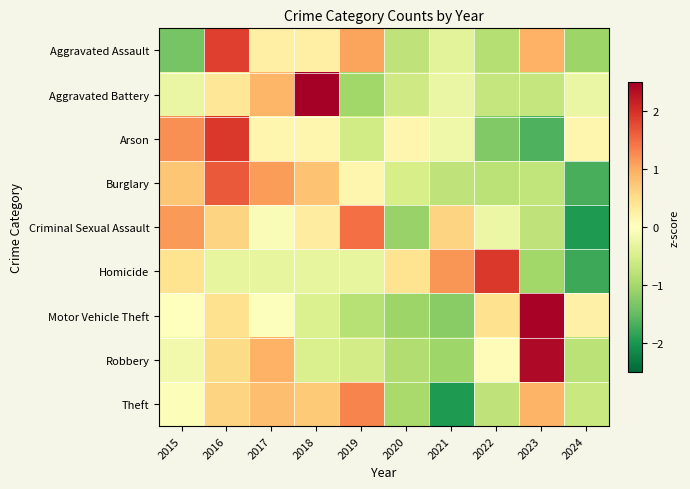

Reading right to left, list all the values displayed in this chart.

Aggravated Assault: 2024=-1.1	2023=1.0	2022=-0.9	2021=-0.4	2020=-0.8	2019=1.1	2018=0.3	2017=0.3	2016=1.9	2015=-1.4
Aggravated Battery: 2024=-0.3	2023=-0.7	2022=-0.7	2021=-0.3	2020=-0.6	2019=-1.0	2018=2.5	2017=0.9	2016=0.4	2015=-0.3
Arson: 2024=0.1	2023=-1.6	2022=-1.3	2021=-0.2	2020=0.1	2019=-0.6	2018=0.1	2017=0.1	2016=1.9	2015=1.2
Burglary: 2024=-1.7	2023=-0.7	2022=-0.8	2021=-0.7	2020=-0.5	2019=0.1	2018=0.8	2017=1.1	2016=1.7	2015=0.8
Criminal Sexual Assault: 2024=-2.0	2023=-0.8	2022=-0.2	2021=0.6	2020=-1.1	2019=1.5	2018=0.3	2017=-0.1	2016=0.6	2015=1.1
Homicide: 2024=-1.8	2023=-1.0	2022=1.9	2021=1.2	2020=0.4	2019=-0.3	2018=-0.3	2017=-0.3	2016=-0.3	2015=0.4
Motor Vehicle Theft: 2024=0.2	2023=2.5	2022=0.5	2021=-1.2	2020=-1.1	2019=-0.8	2018=-0.5	2017=-0.0	2016=0.5	2015=0.0
Robbery: 2024=-0.8	2023=2.4	2022=0.1	2021=-1.1	2020=-0.9	2019=-0.6	2018=-0.5	2017=1.0	2016=0.5	2015=-0.2
Theft: 2024=-0.7	2023=0.9	2022=-0.8	2021=-2.0	2020=-1.0	2019=1.3	2018=0.7	2017=0.8	2016=0.6	2015=-0.0